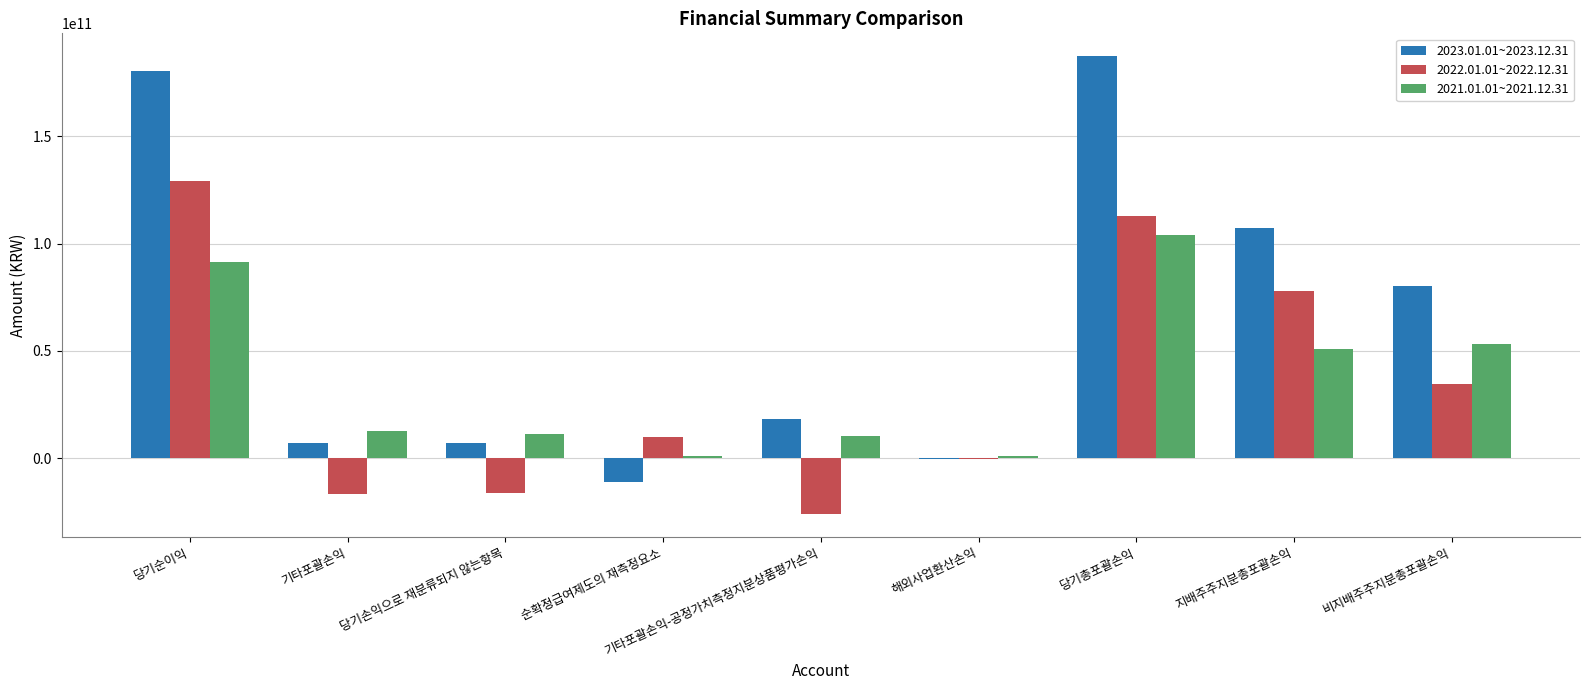

Which series changed the most between 기타포괄손익 and 당기총포괄손익?

2023.01.01~2023.12.31